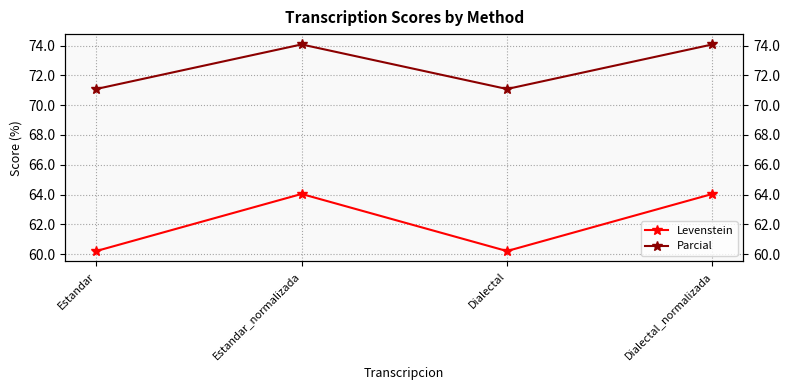

At how many categories does at least one series exceed 62?

4